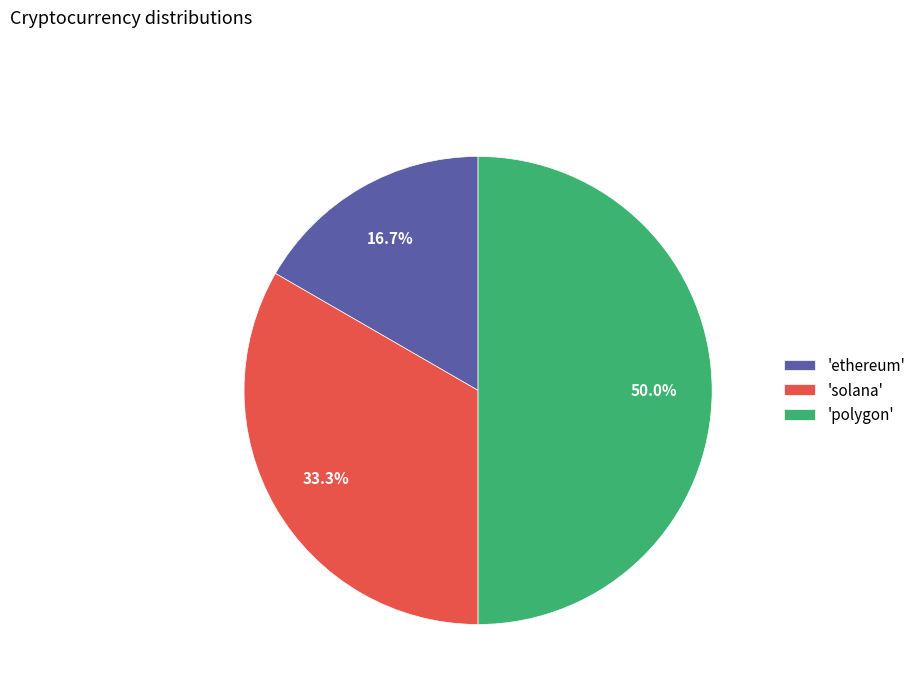

Which slice is the smallest?

'ethereum'